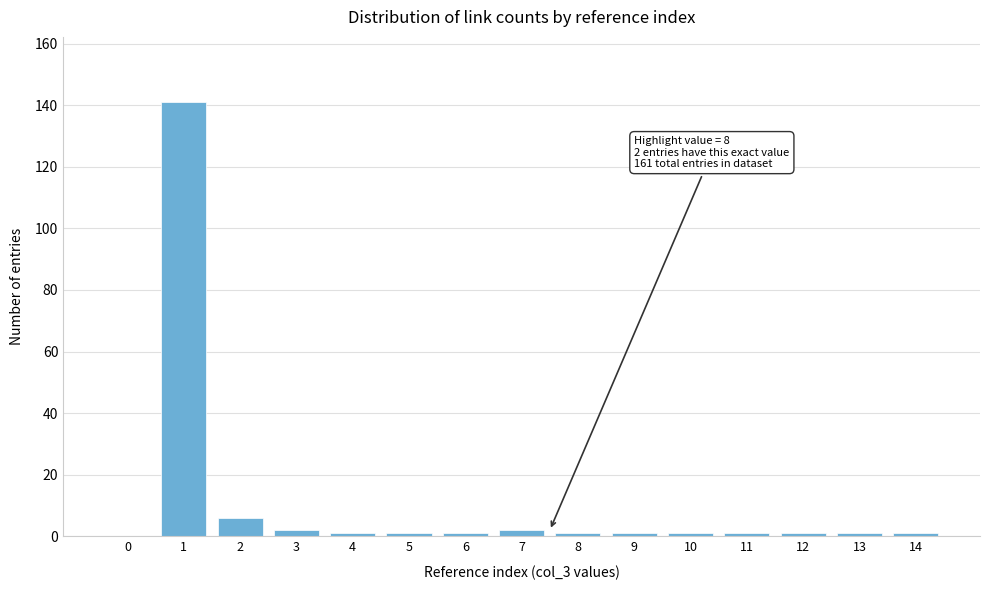

Reading right to left, list all the values displayed in this chart.

14=1	13=1	12=1	11=1	10=1	9=1	8=1	7=2	6=1	5=1	4=1	3=2	2=6	1=141	0=0